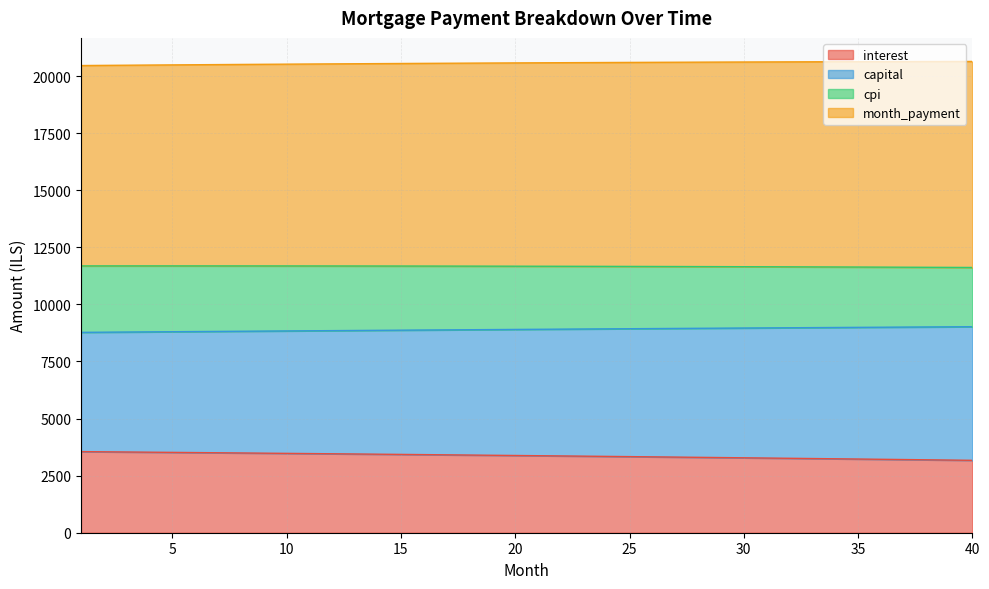

Is it true that interest equals 3535.5 at 3?

True